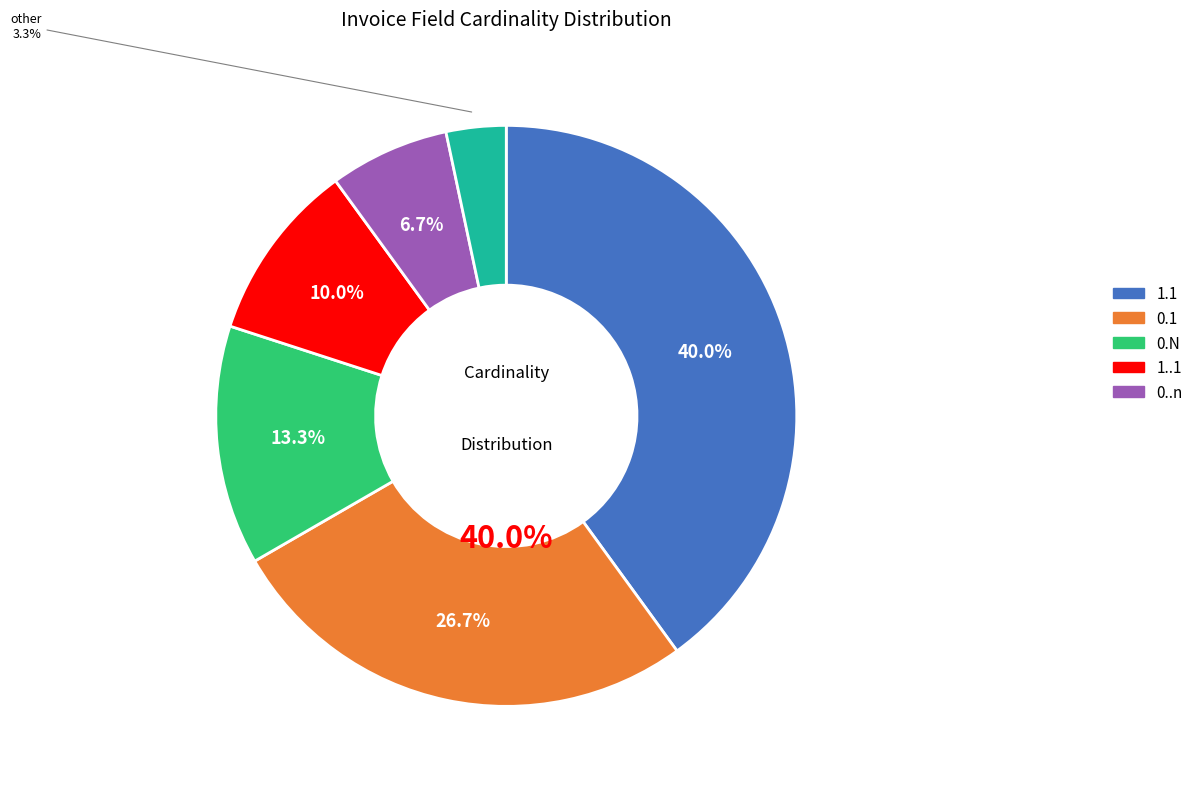

What is the change in value from 0..n to other?

-1